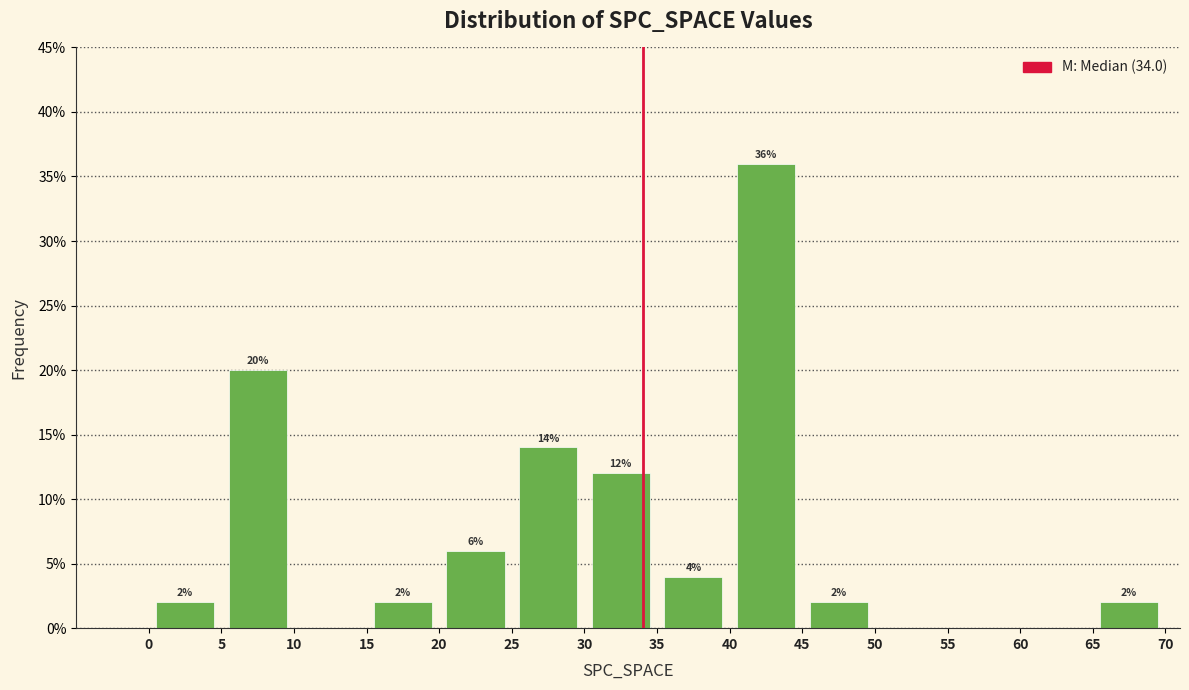

Over which range of the x-axis is the bar tallest?

40 to 45